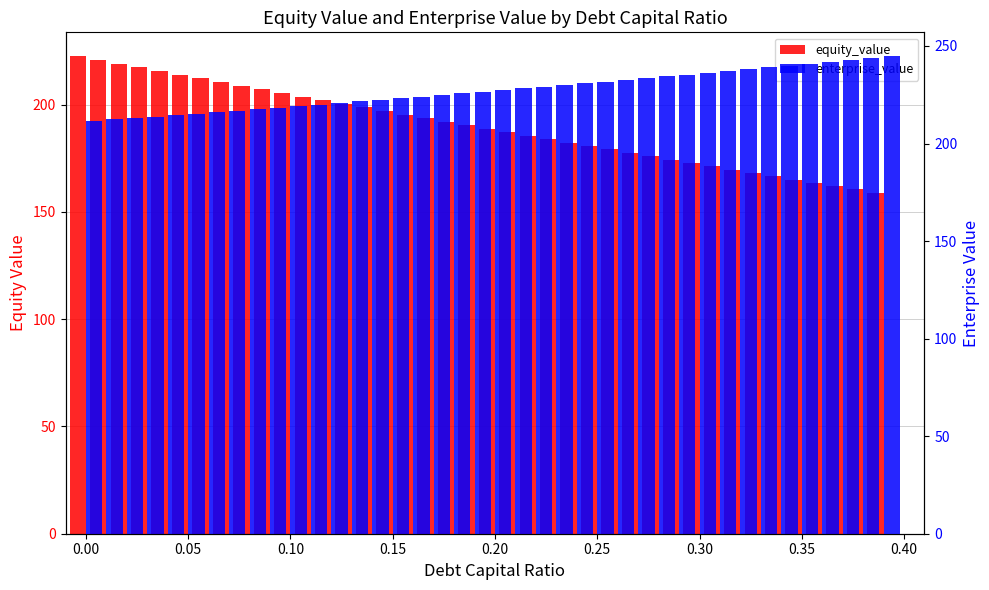

What are all the series names shown in the legend?

equity_value, enterprise_value